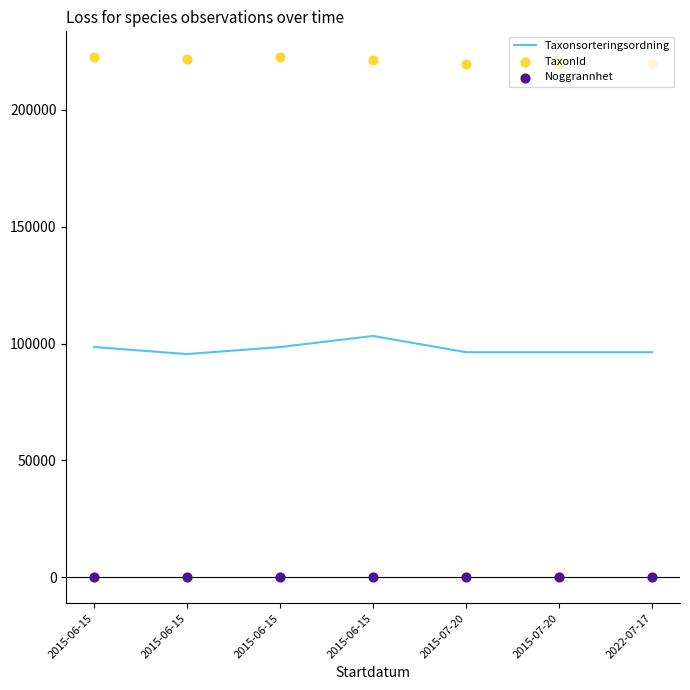

Which series has the largest total across all categories?

TaxonId